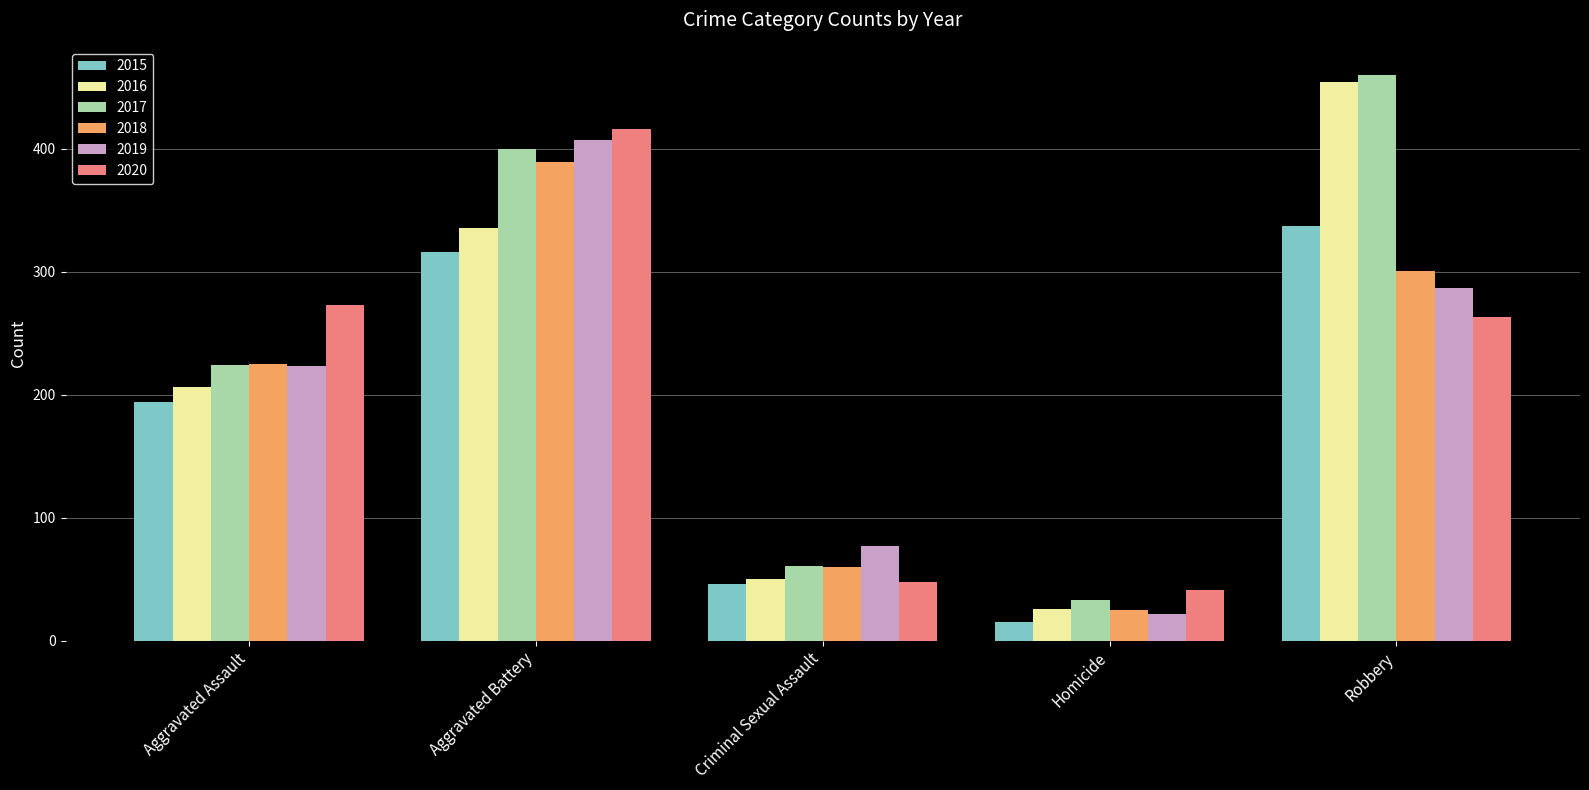

Reading left to right, extract all data points from this chart.

2015: Aggravated Assault=194	Aggravated Battery=316	Criminal Sexual Assault=46	Homicide=15	Robbery=337
2016: Aggravated Assault=206	Aggravated Battery=336	Criminal Sexual Assault=50	Homicide=26	Robbery=454
2017: Aggravated Assault=224	Aggravated Battery=400	Criminal Sexual Assault=61	Homicide=33	Robbery=460
2018: Aggravated Assault=225	Aggravated Battery=389	Criminal Sexual Assault=60	Homicide=25	Robbery=301
2019: Aggravated Assault=223	Aggravated Battery=407	Criminal Sexual Assault=77	Homicide=22	Robbery=287
2020: Aggravated Assault=273	Aggravated Battery=416	Criminal Sexual Assault=48	Homicide=41	Robbery=263